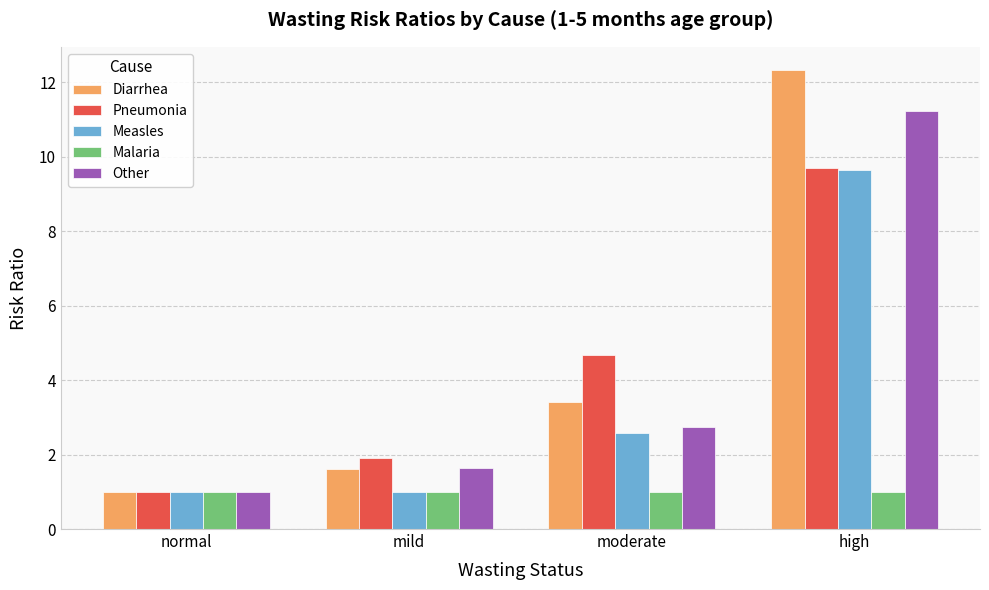

List the labels in order of Other value, largest first.

high, moderate, mild, normal